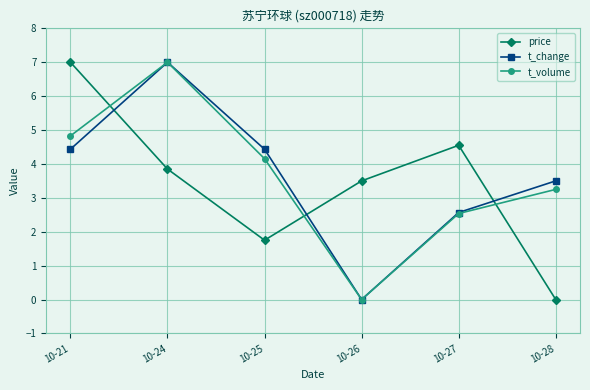

How many lines are shown in the chart?

3